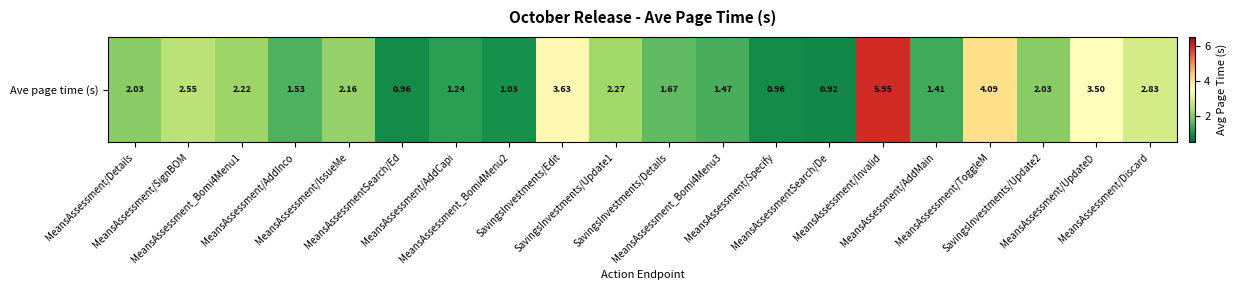

Reading right to left, what are all the values shown in this chart?

MeansAssessment/Discard=2.8	MeansAssessment/UpdateD=3.5	SavingsInvestments/Update2=2.0	MeansAssessment/ToggleM=4.1	MeansAssessment/AddMain=1.4	MeansAssessment/Invalid=6.0	MeansAssessmentSearch/De=0.9	MeansAssessment/Specify=1.0	MeansAssessment_Bomi4Menu3=1.5	SavingsInvestments/Details=1.7	SavingsInvestments/Update1=2.3	SavingsInvestments/Edit=3.6	MeansAssessment_Bomi4Menu2=1.0	MeansAssessment/AddCapi=1.2	MeansAssessmentSearch/Ed=1.0	MeansAssessment/IssueMe=2.2	MeansAssessment/AddInco=1.5	MeansAssessment_Bomi4Menu1=2.2	MeansAssessment/SignBOM=2.5	MeansAssessment/Details=2.0